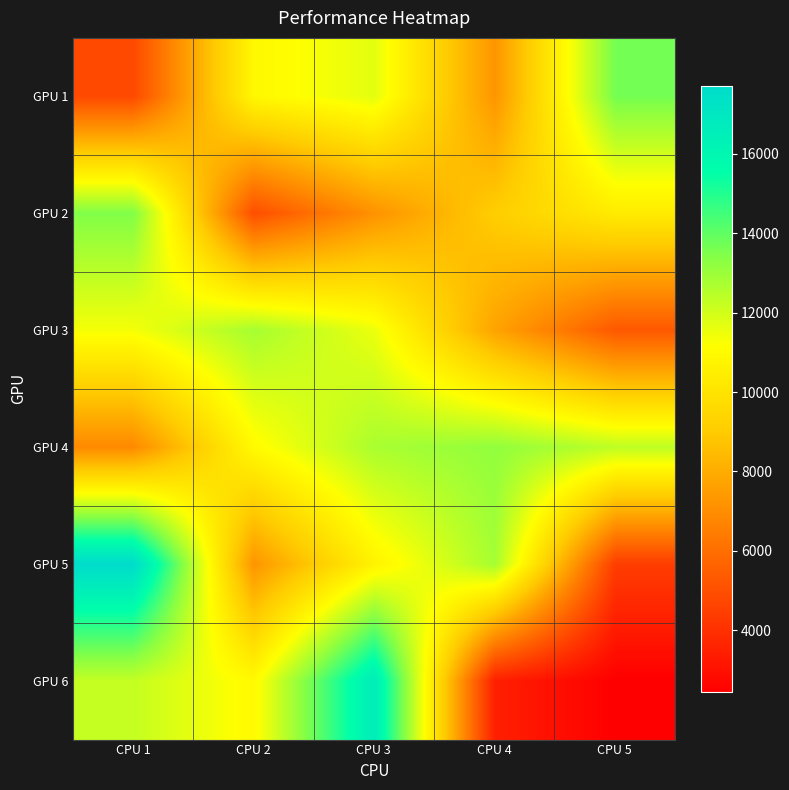

List the series in order of their peak value, highest first.

GPU 5, GPU 6, GPU 1, GPU 2, GPU 4, GPU 3